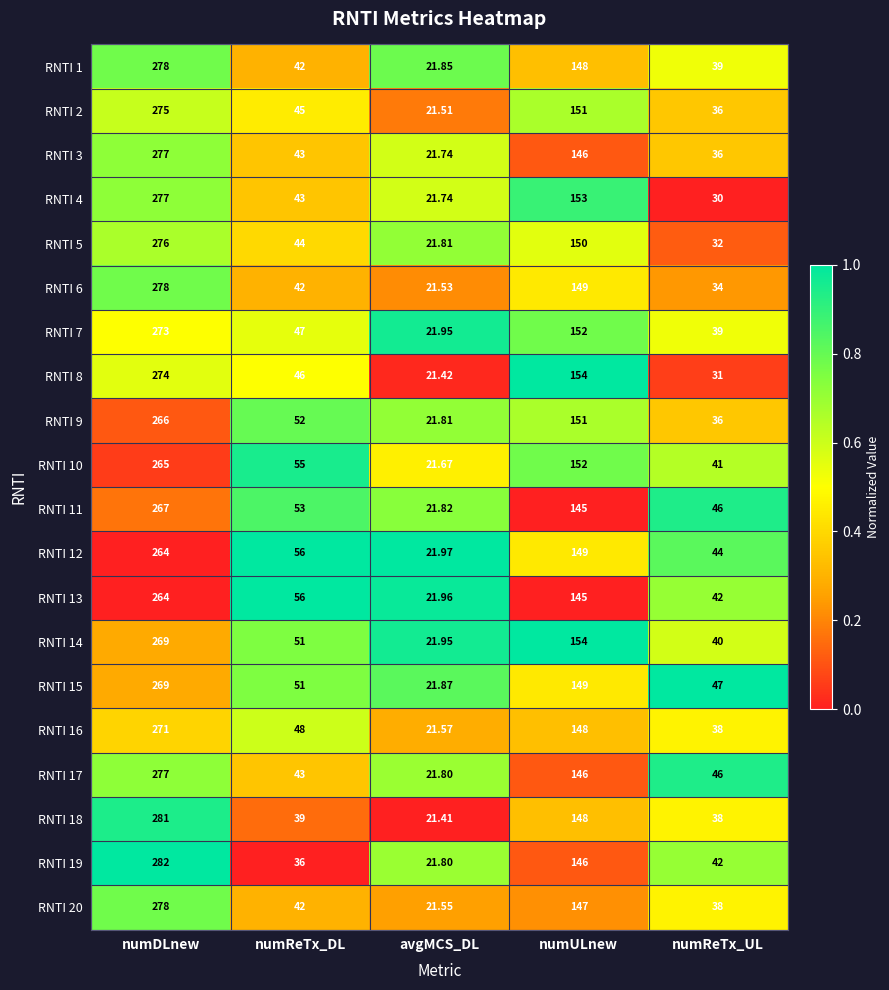

List the labels in order of RNTI 6 value, smallest first.

avgMCS_DL, numReTx_UL, numReTx_DL, numULnew, numDLnew